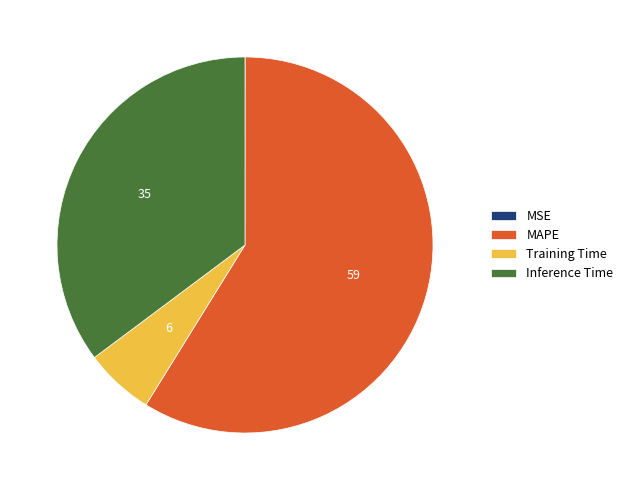

Which category has the biggest portion of the pie?

MAPE